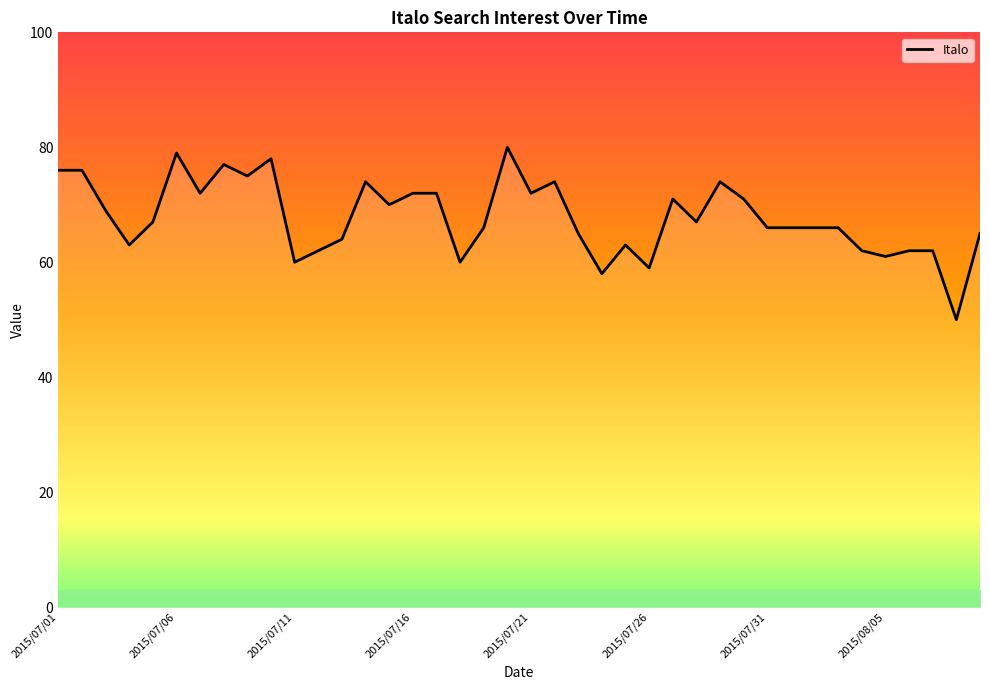

How many lines are shown in the chart?

1